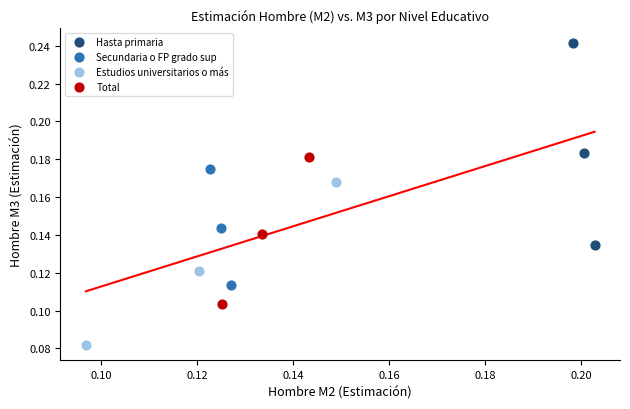

Which series has the largest Y range (max minus min)?

Hasta primaria